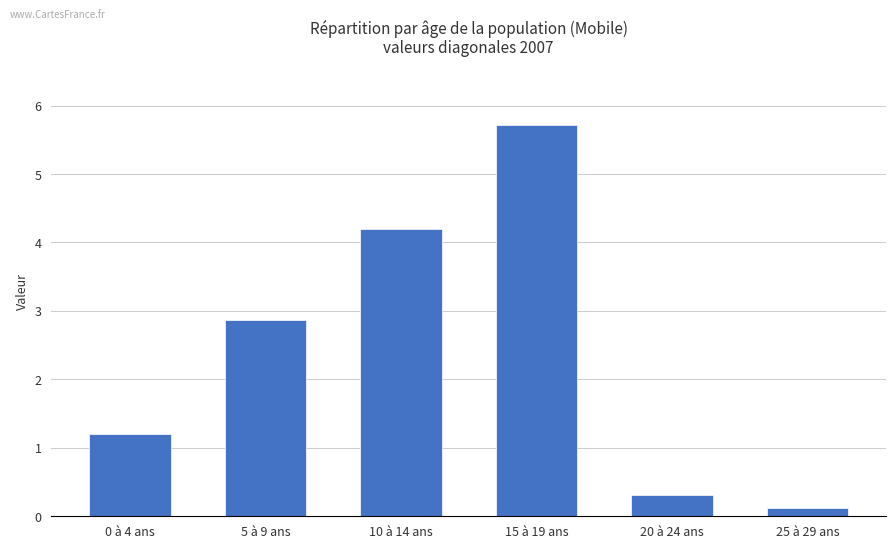

How many values are below 2?

3